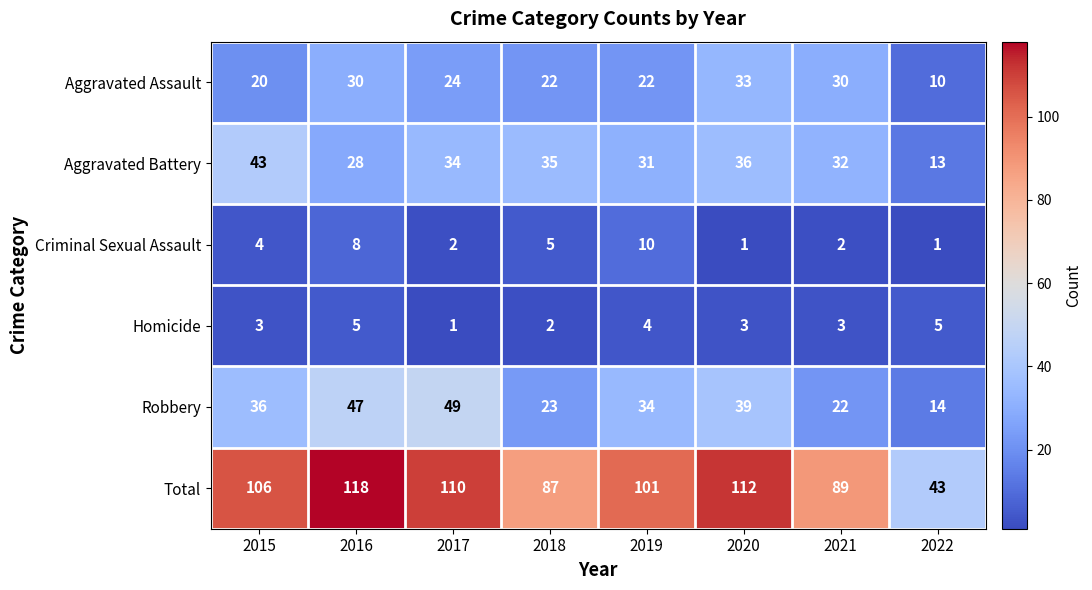

Which series has the largest range (max minus min)?

Total